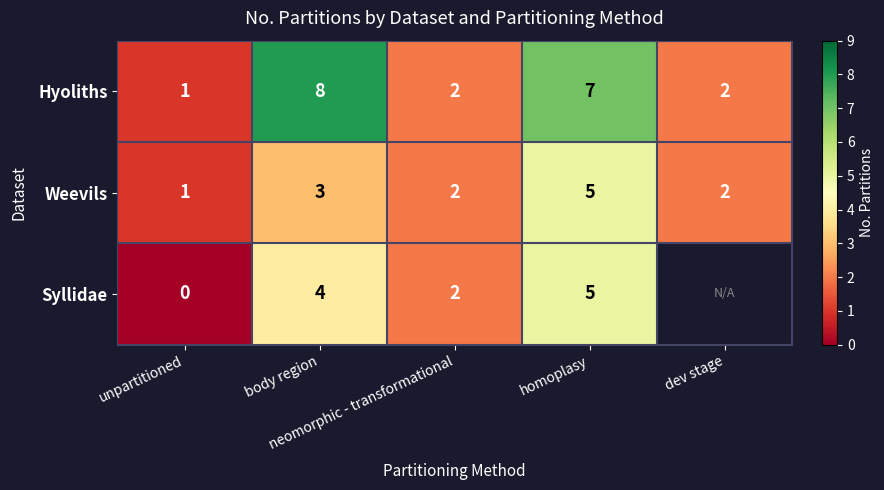

What is the maximum value for Hyoliths?

8